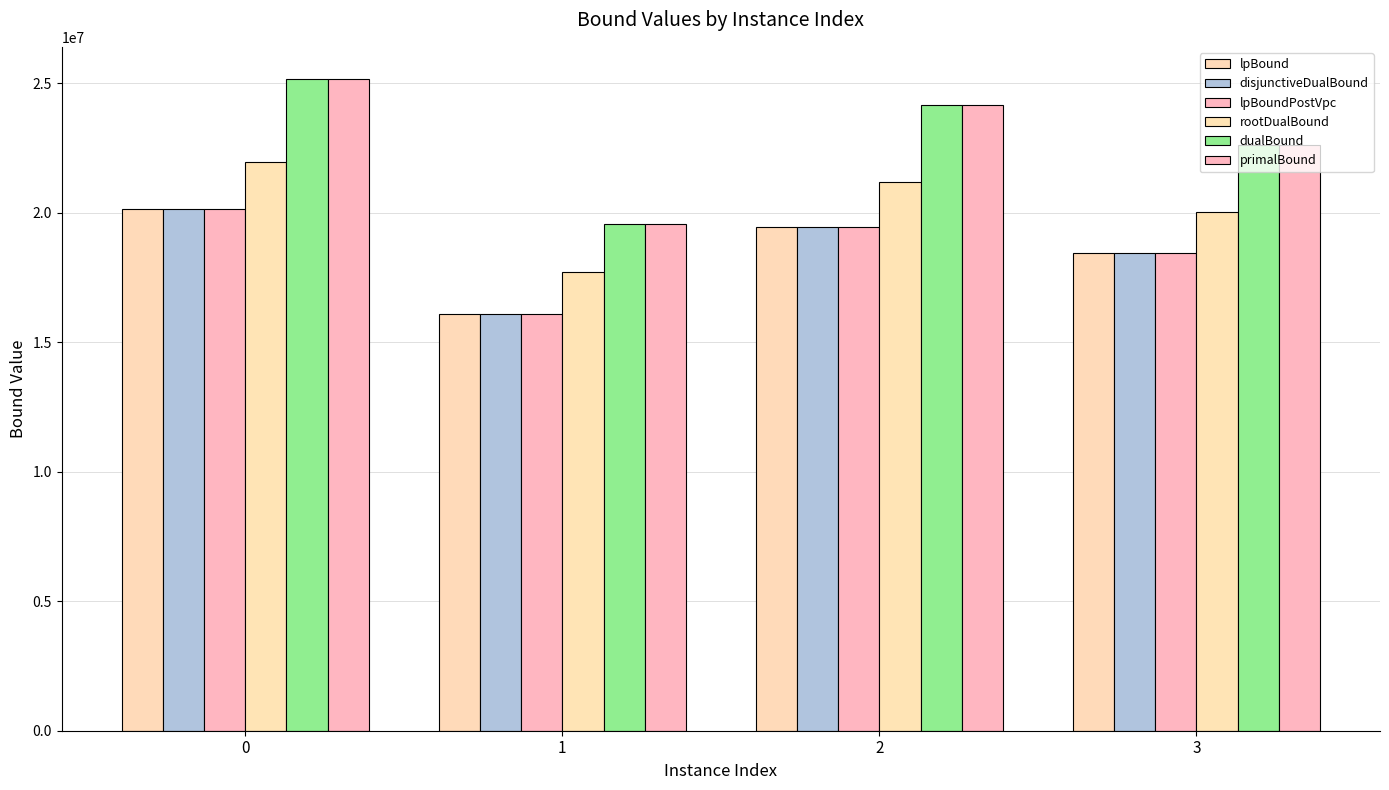

What is the difference between the maximum and minimum values in the dualBound series?

5588776.3